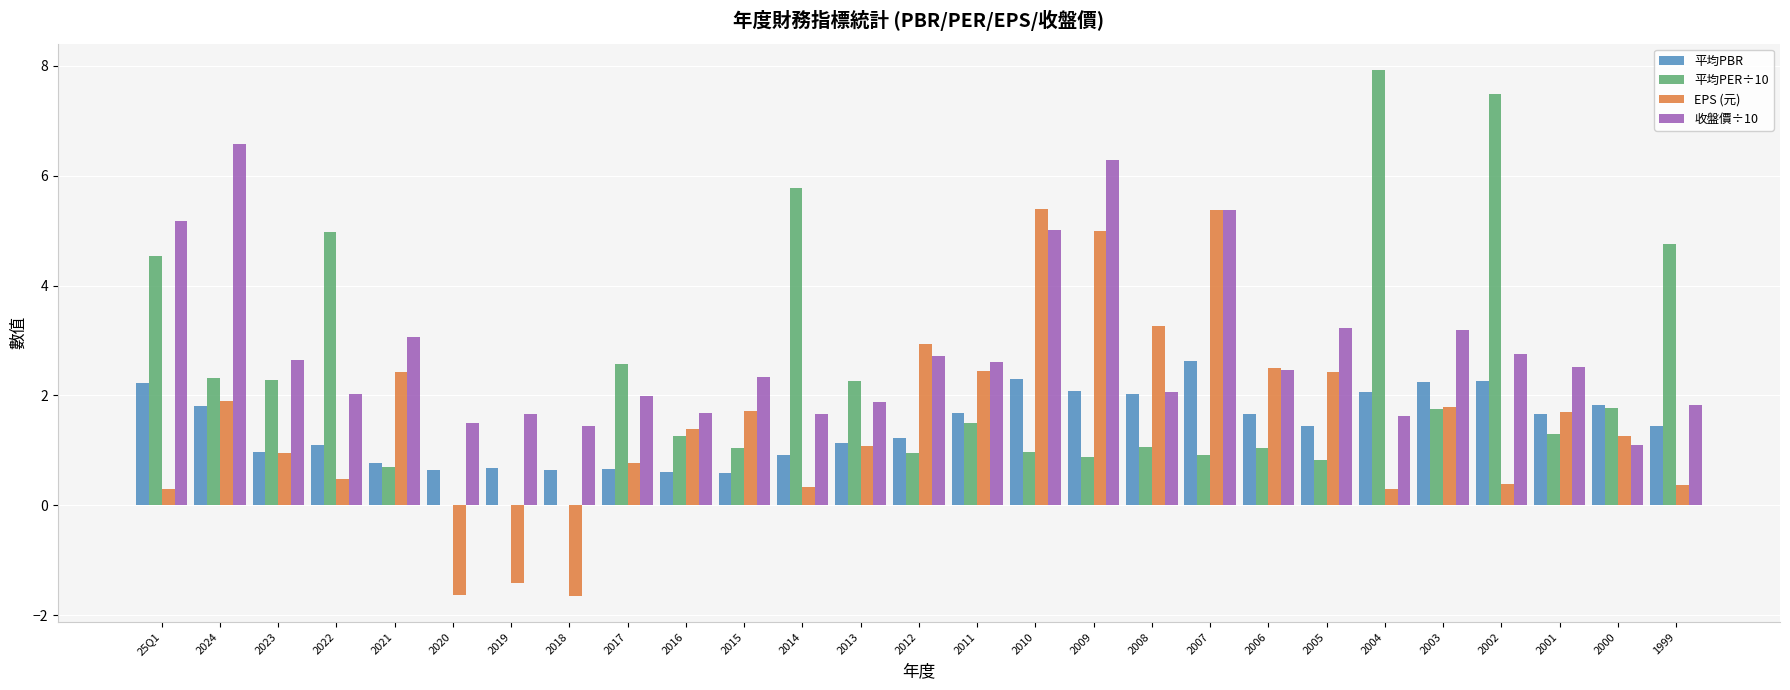

How many data points does each series have?

27